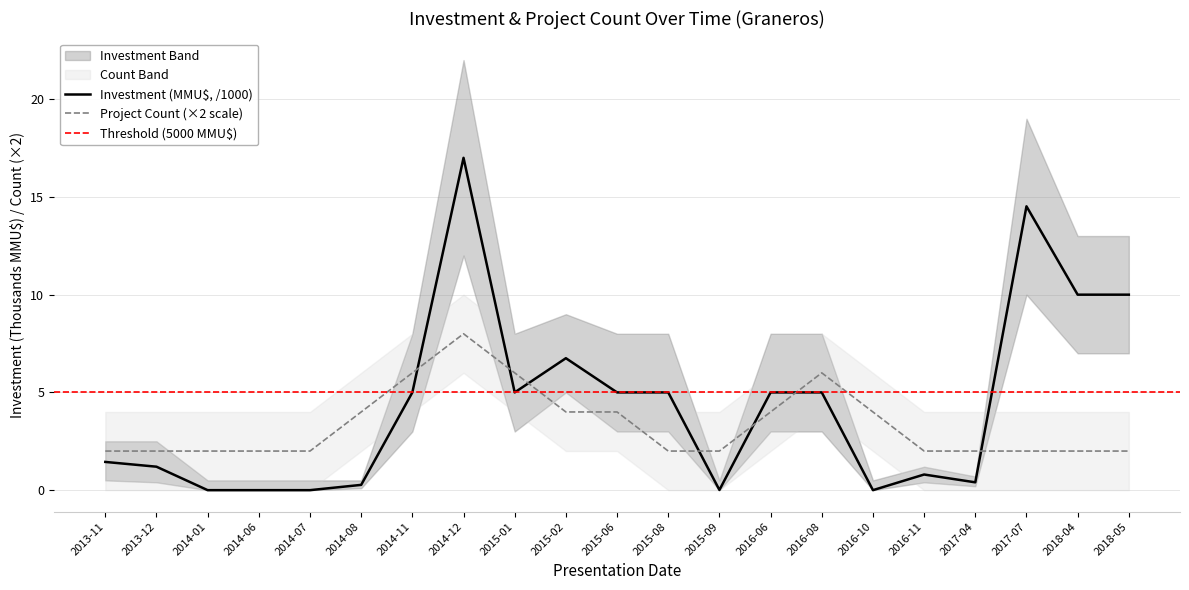

After their last crossing, which series has the higher values: Project Count or Investment (MMU$)?

Investment (MMU$)